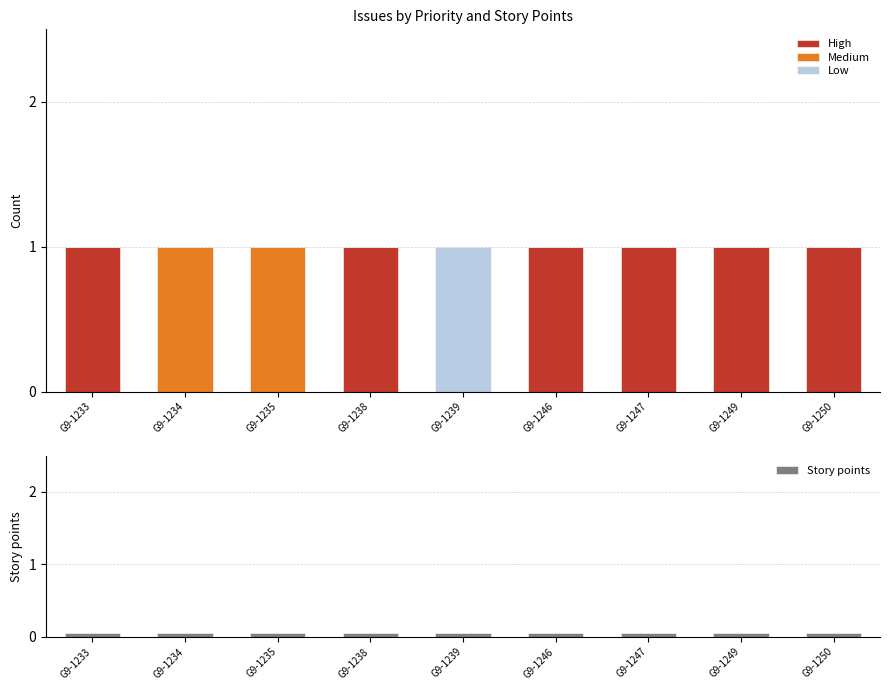

Reading right to left, transcribe all the data shown in this chart.

High: G9-1250=1.0	G9-1249=1.0	G9-1247=1.0	G9-1246=1.0	G9-1239=0.0	G9-1238=1.0	G9-1235=0.0	G9-1234=0.0	G9-1233=1.0
Medium: G9-1250=0.0	G9-1249=0.0	G9-1247=0.0	G9-1246=0.0	G9-1239=0.0	G9-1238=0.0	G9-1235=1.0	G9-1234=1.0	G9-1233=0.0
Low: G9-1250=0.0	G9-1249=0.0	G9-1247=0.0	G9-1246=0.0	G9-1239=1.0	G9-1238=0.0	G9-1235=0.0	G9-1234=0.0	G9-1233=0.0
Story points: G9-1250=0.1	G9-1249=0.1	G9-1247=0.1	G9-1246=0.1	G9-1239=0.1	G9-1238=0.1	G9-1235=0.1	G9-1234=0.1	G9-1233=0.1